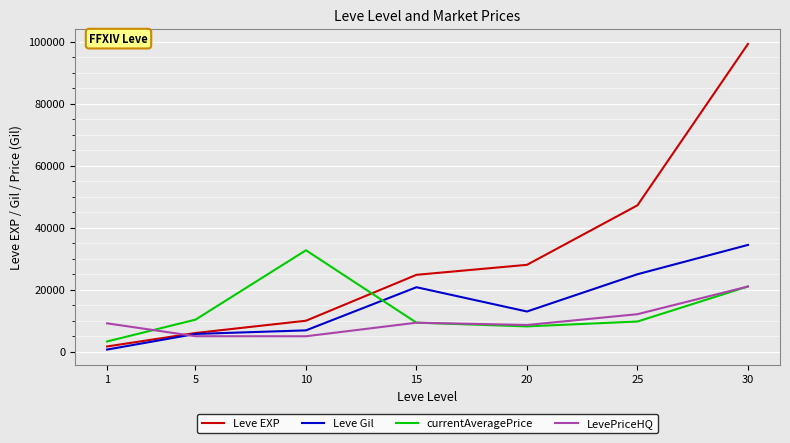

At how many categories does at least one series exceed 17431?

5